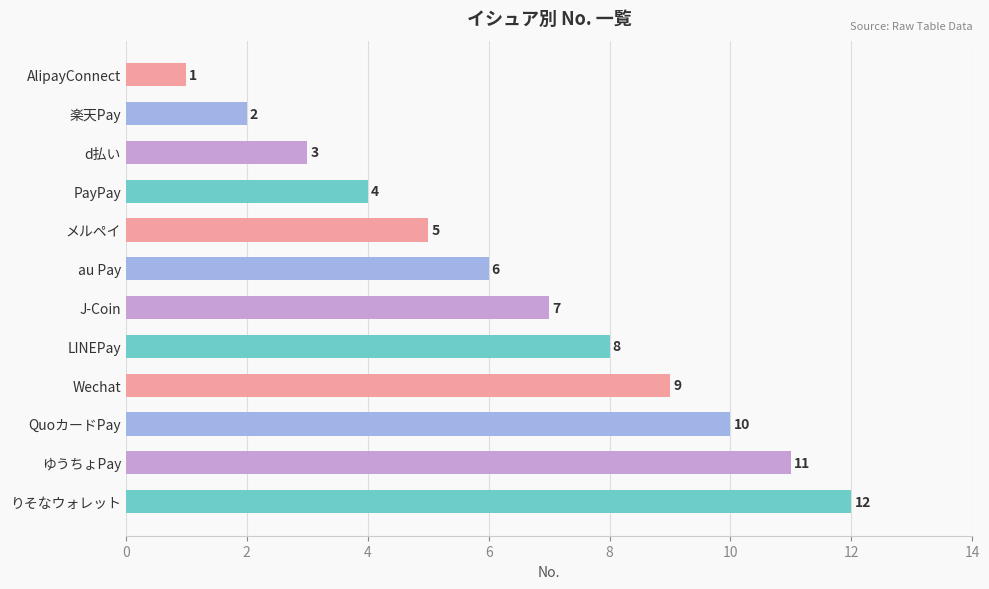

List the labels in order of value, smallest first.

AlipayConnect, 楽天Pay, d払い, PayPay, メルペイ, au Pay, J-Coin, LINEPay, Wechat, QuoカードPay, ゆうちょPay, りそなウォレット